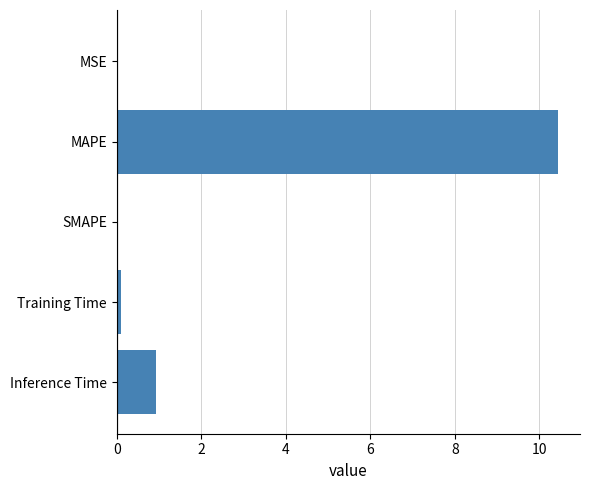

The value at Inference Time is 0.9. True or false?

True